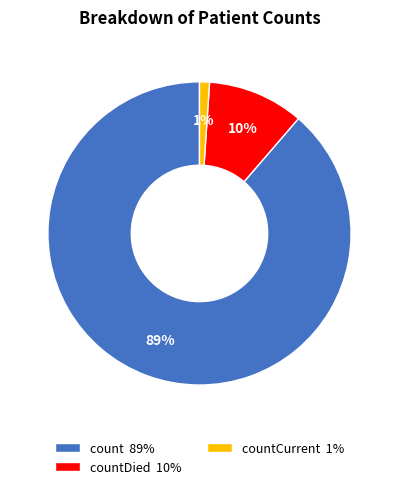

What is the smallest slice in the pie chart?

countCurrent 1%